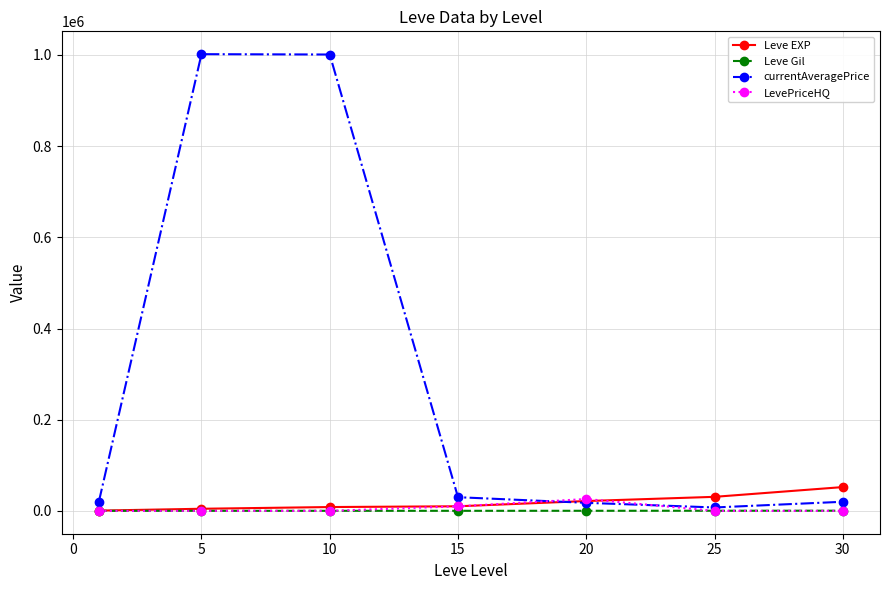

What is the value of the Leve EXP point at the 4th from the left?

10100